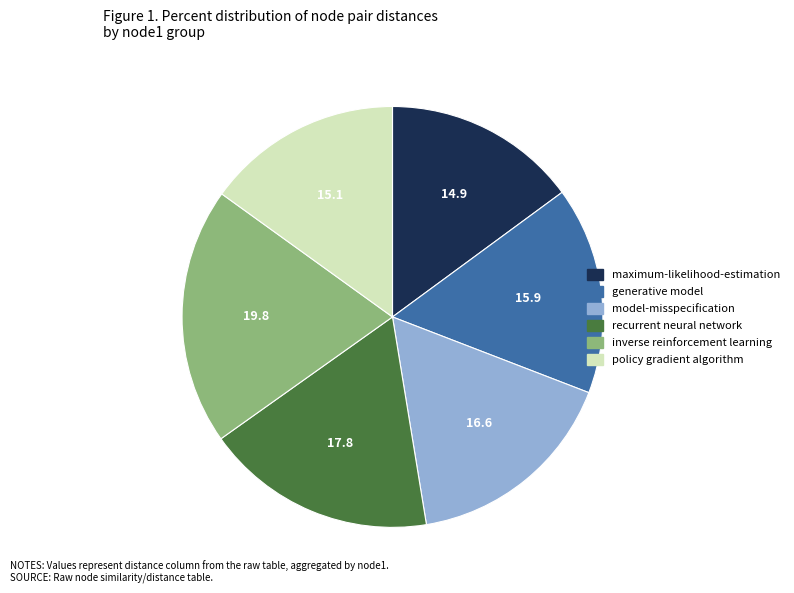

Does model-misspecification represent more than half of the total?

No